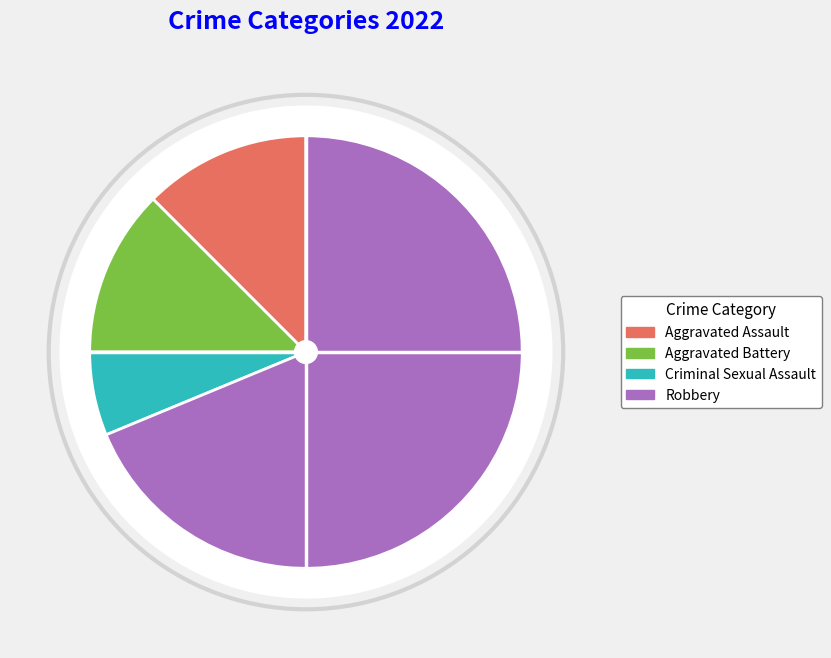

Is there a majority slice in this chart?

Yes